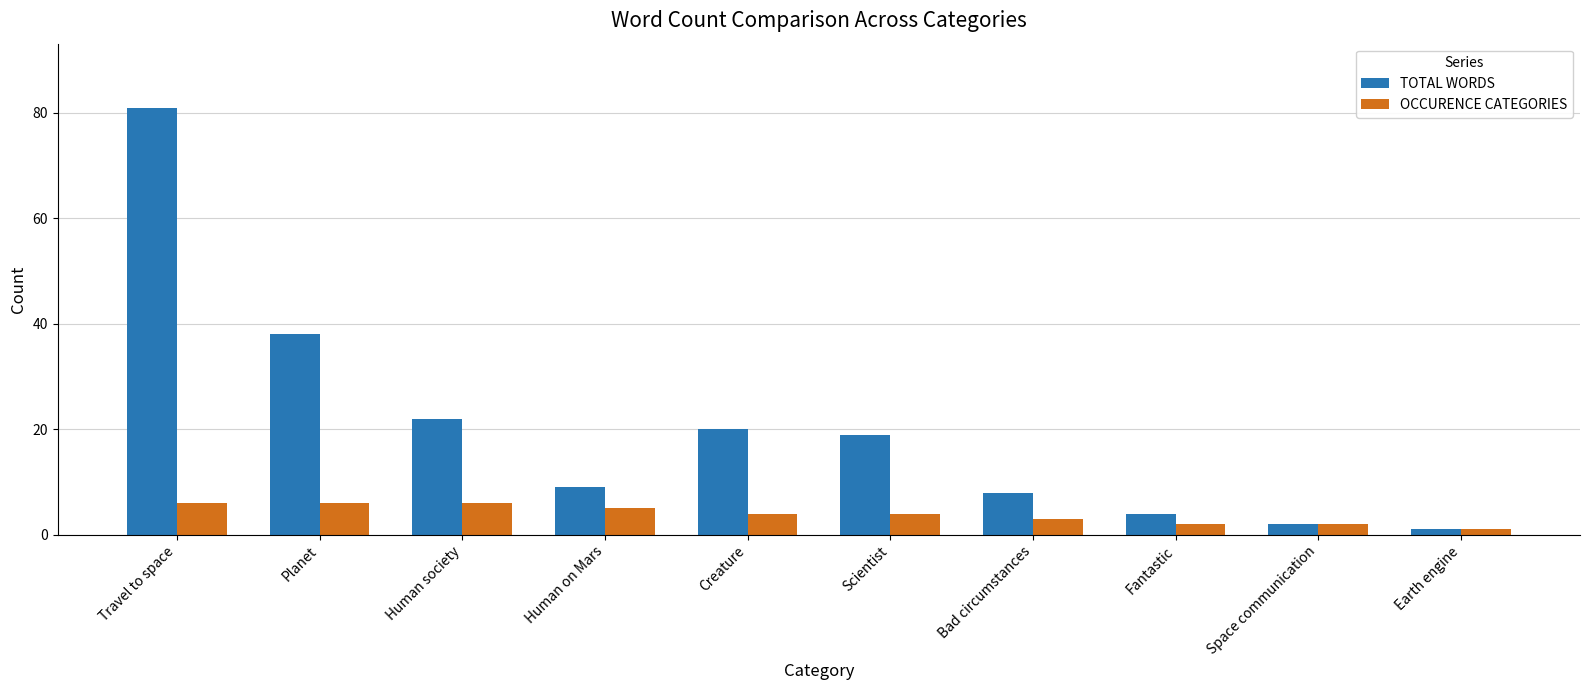

What is the difference between the OCCURENCE CATEGORIES values at Earth engine and Bad circumstances?

2